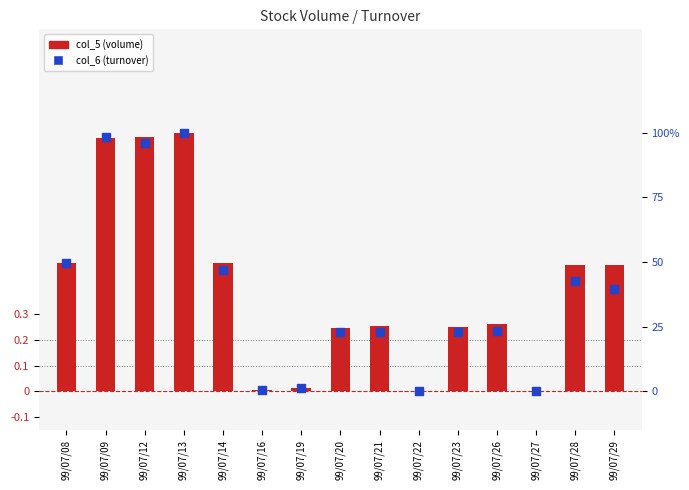

Which series reaches the maximum Y coordinate?

col_6 (normalized %)